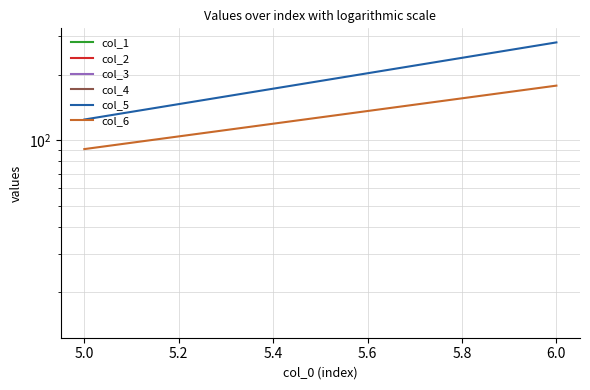

Count the number of categories in the chart.

8